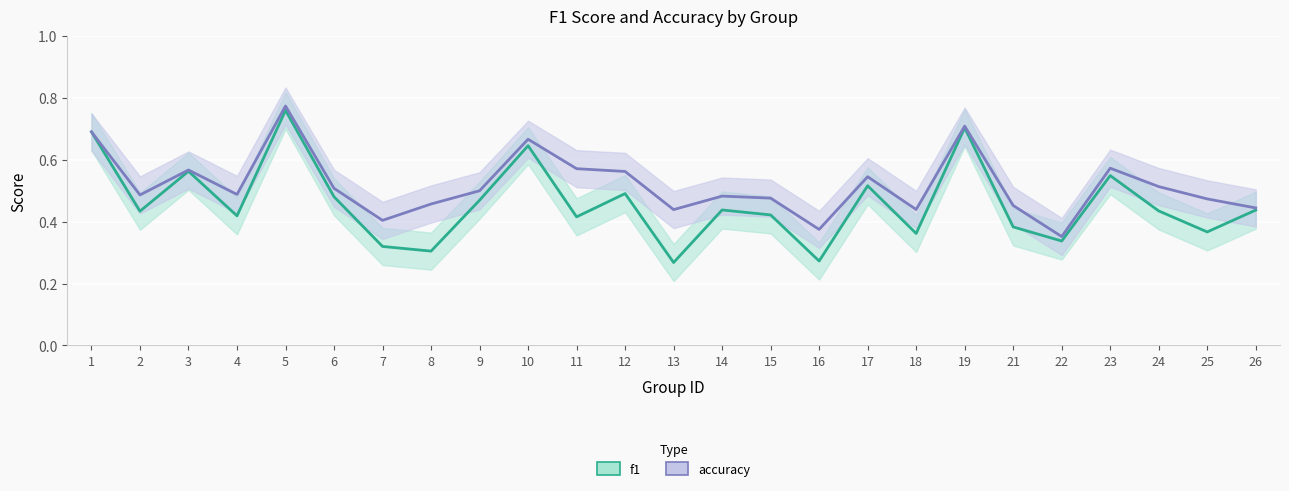

Which series has the largest total across all categories?

accuracy